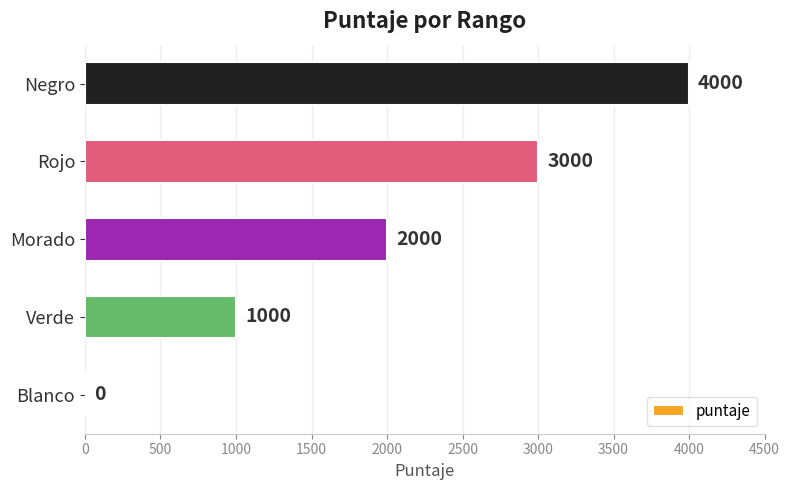

How many data points does each series have?

5